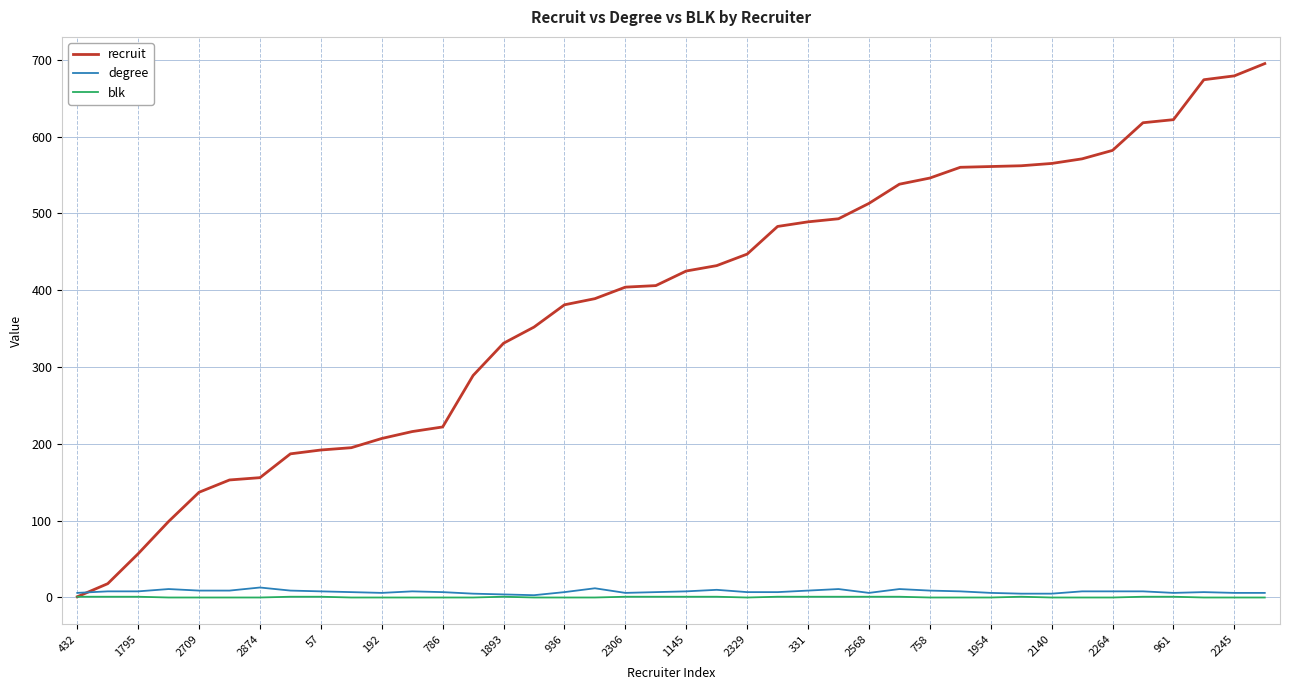

Which series has the largest range (max minus min)?

recruit